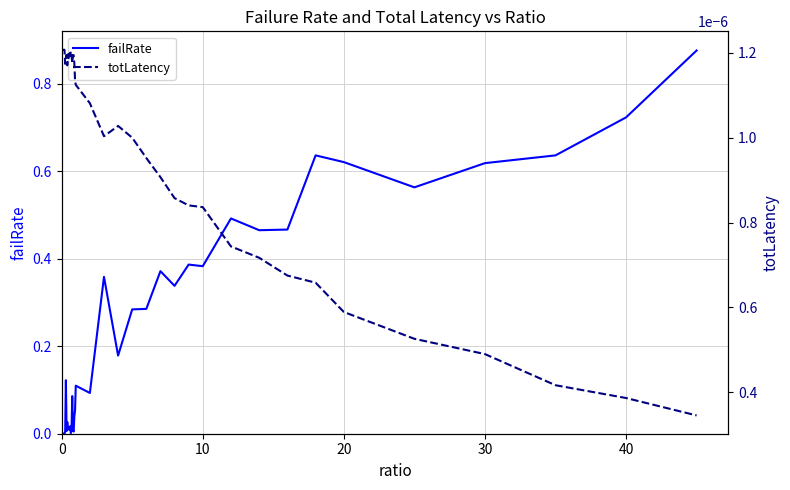

Which series has the largest range (max minus min)?

failRate